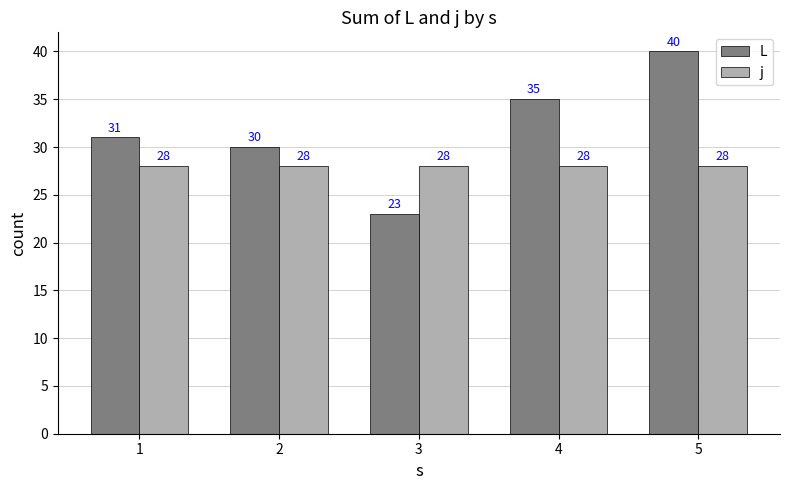

Which category has the lowest value in the L series?

3